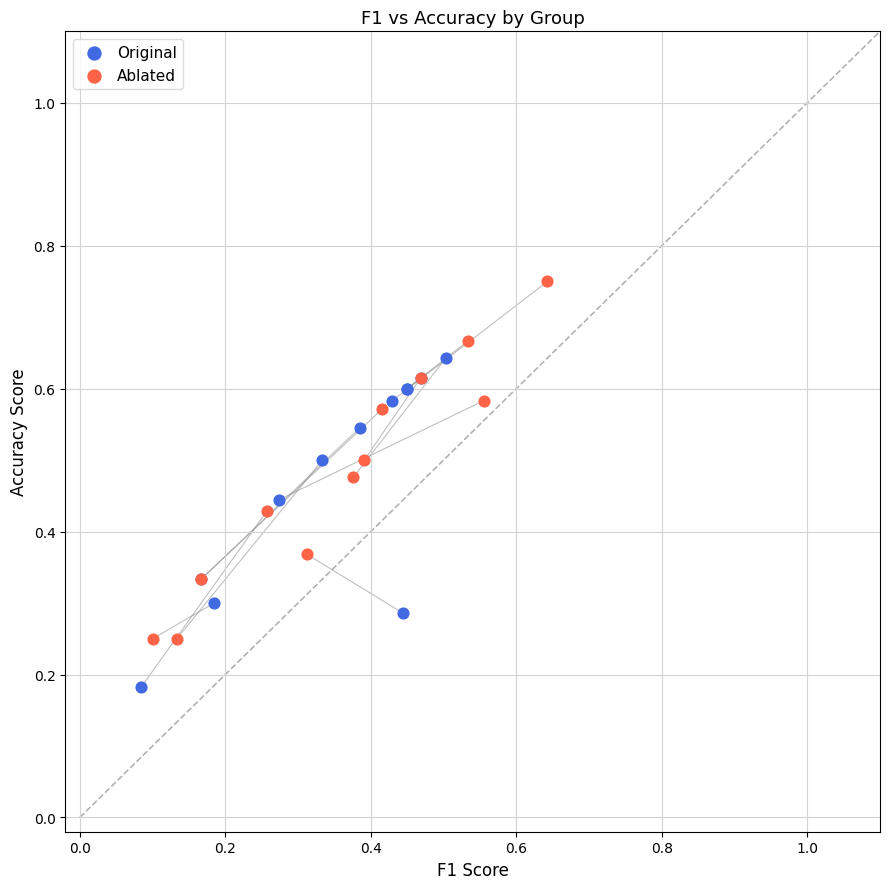

Which series reaches the maximum Y coordinate?

Ablated